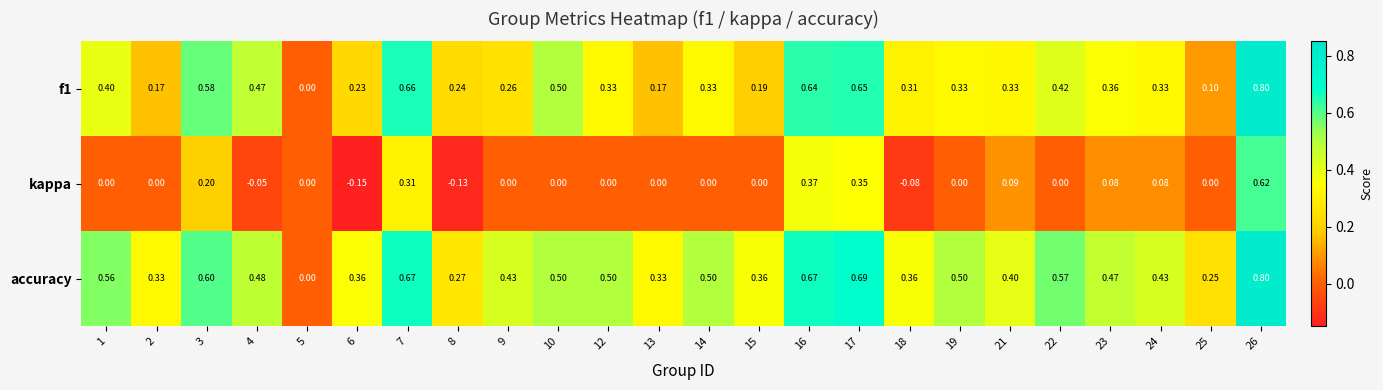

Is the value of kappa at 22 greater than the value of f1 at 16?

No